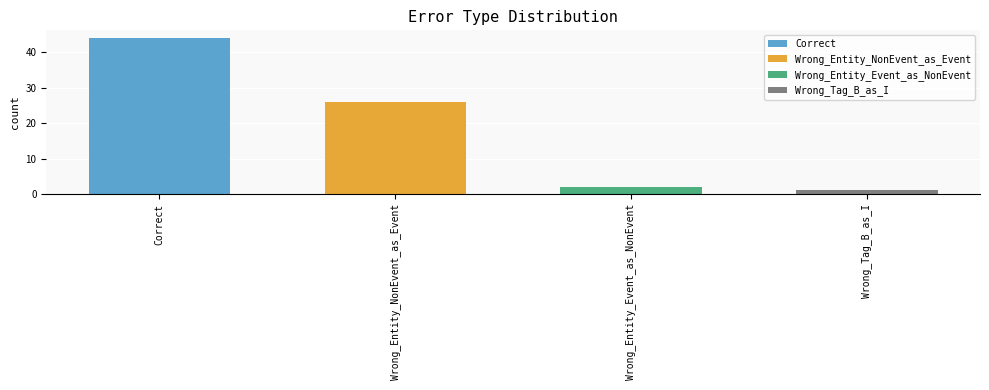

Rank the categories by value from highest to lowest.

Correct, Wrong_Entity_NonEvent_as_Event, Wrong_Entity_Event_as_NonEvent, Wrong_Tag_B_as_I